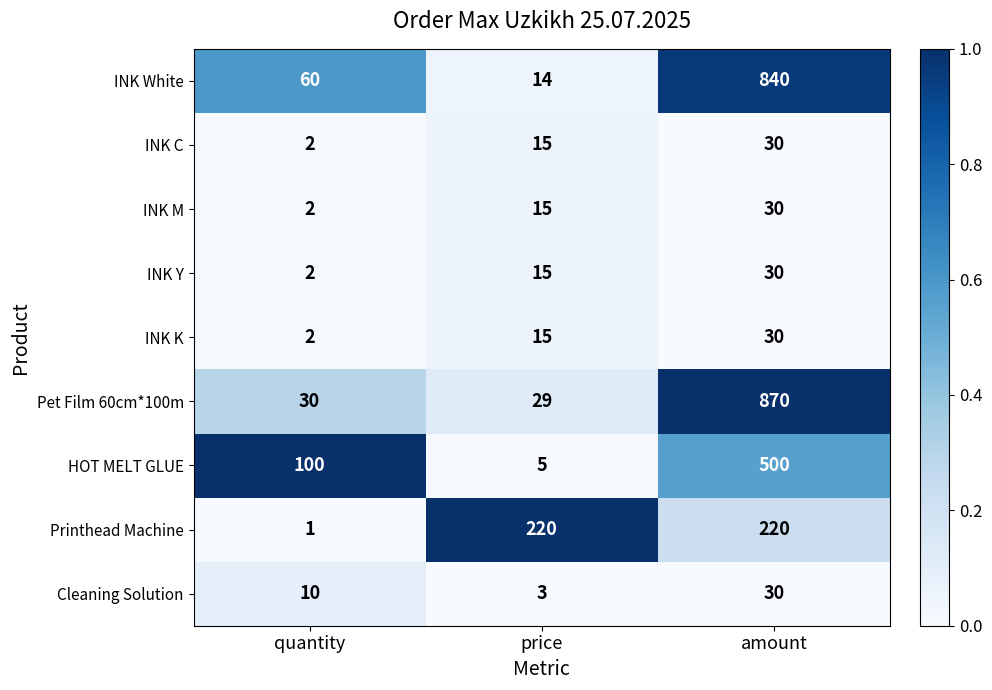

What is the difference between the maximum and second lowest values in the INK Y series?

15